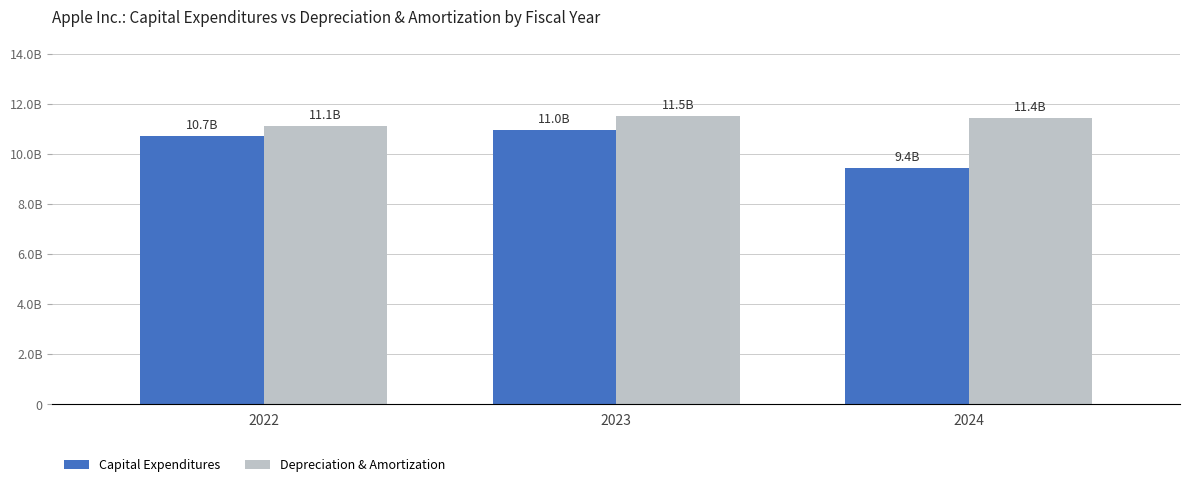

Rank the categories by Depreciation & Amortization value from highest to lowest.

2023, 2024, 2022